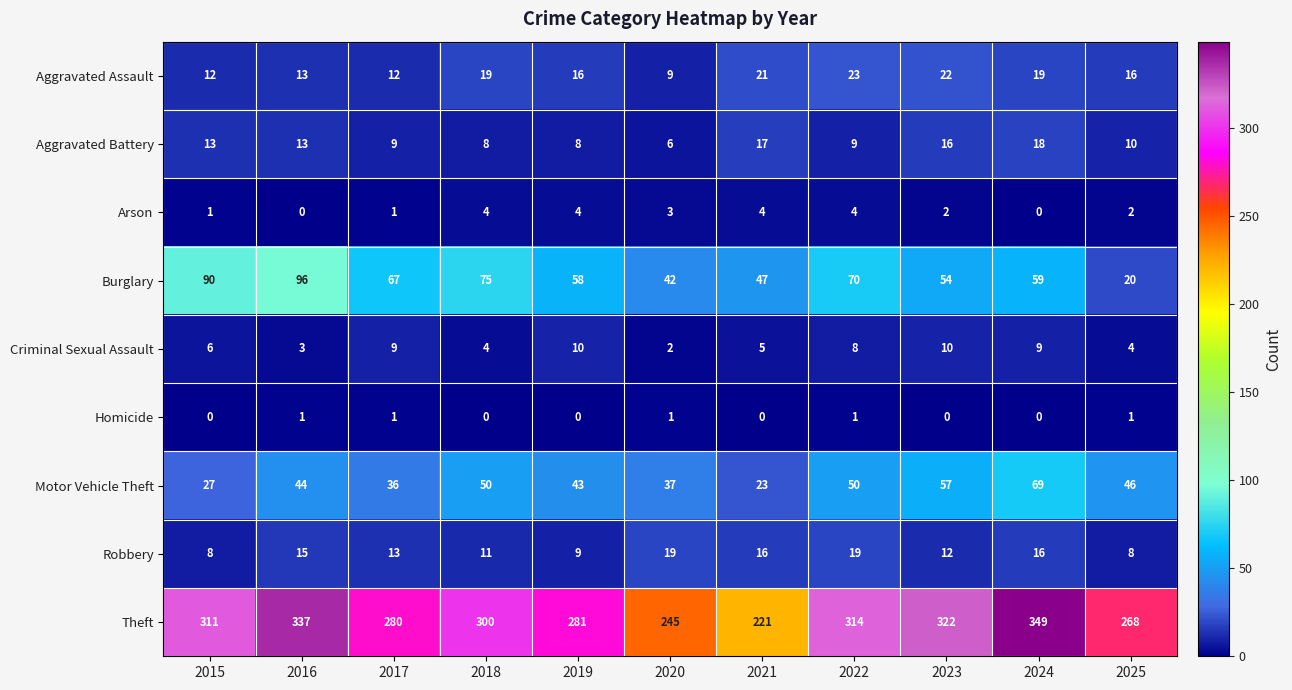

How many data points in Homicide are above 0?

5